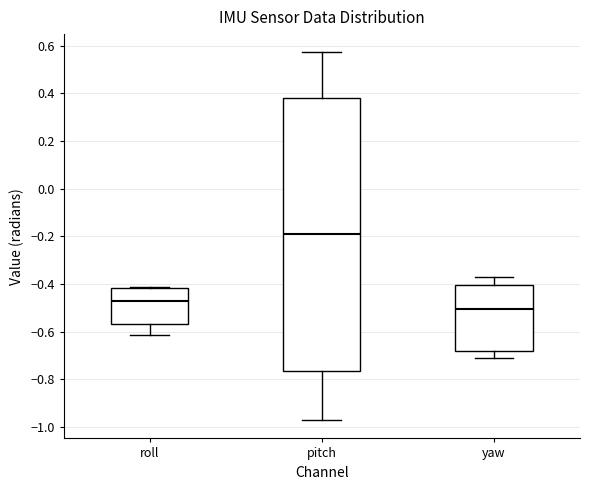

Where is the lower edge of the box for pitch on the y-axis? The values are not printed on the chart, so give them approximately, as read against the axis.

-0.76